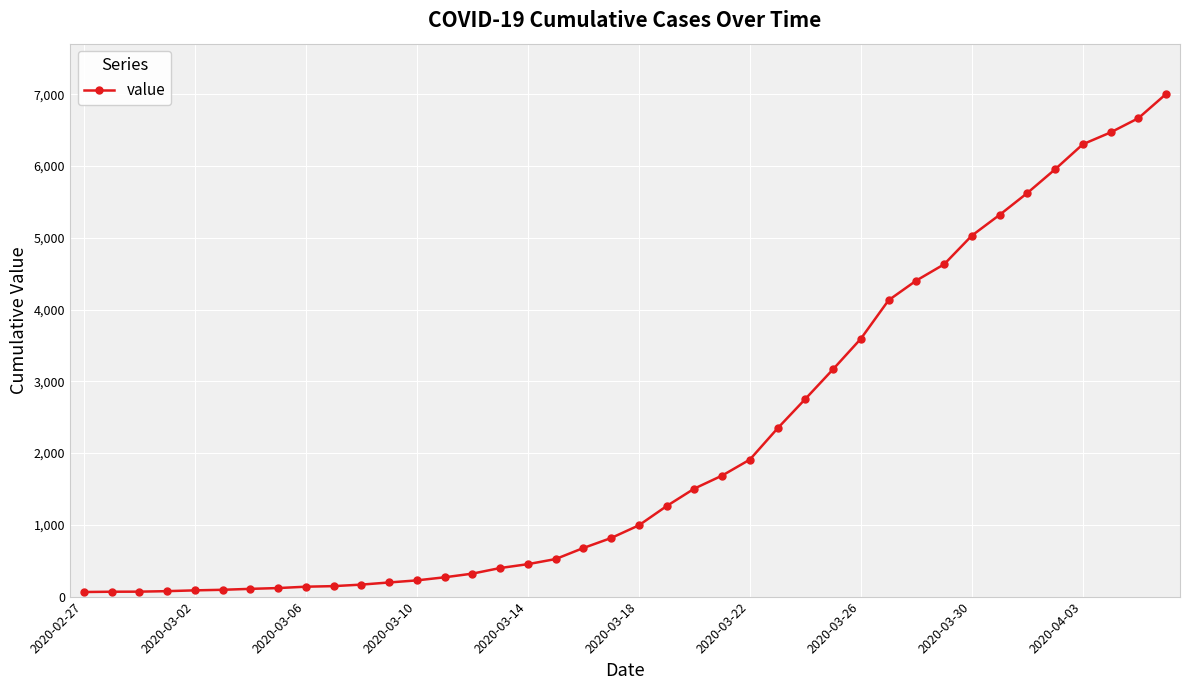

What is the difference between the maximum and minimum values?

6940